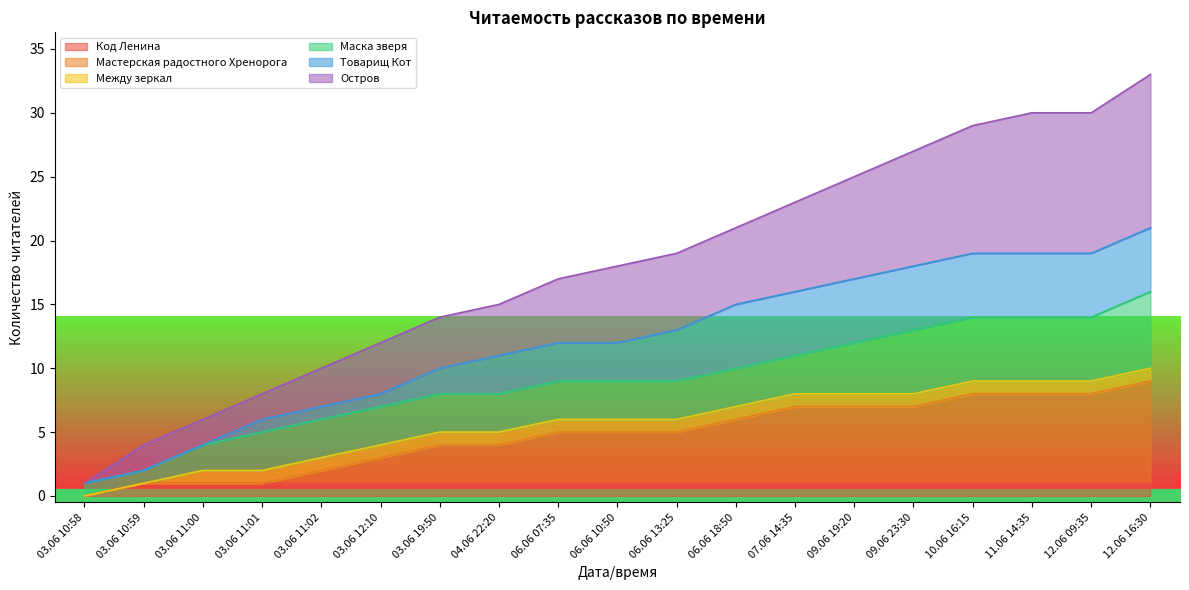

What are all the series names shown in the legend?

Код Ленина, Мастерская радостного Хренорога, Между зеркал, Маска зверя, Товарищ Кот, Остров